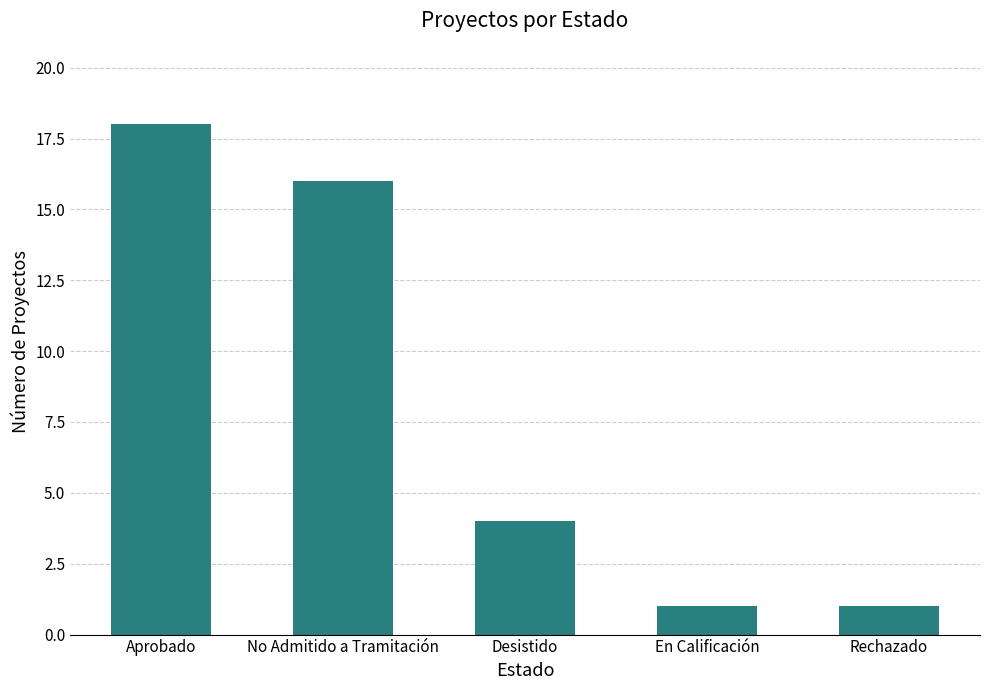

What is the change in value from No Admitido a Tramitación to Rechazado?

-15